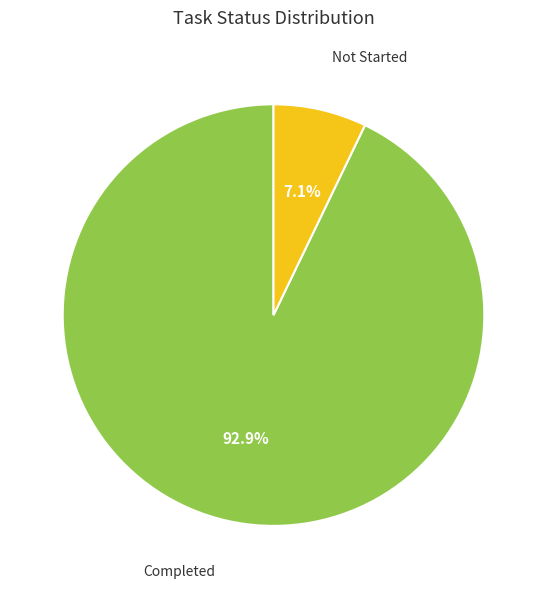

Which has a higher value, Not Started or Completed?

Completed